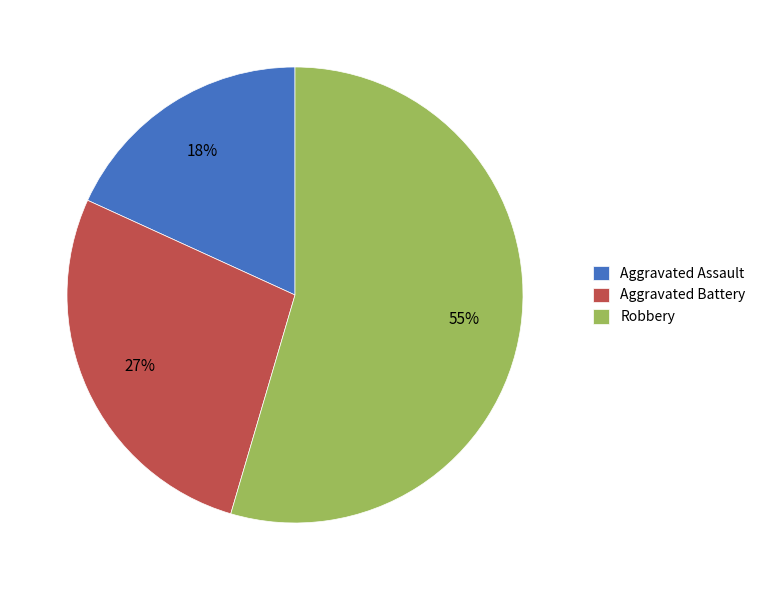

Is it true that Aggravated Assault is 7% of the pie?

False